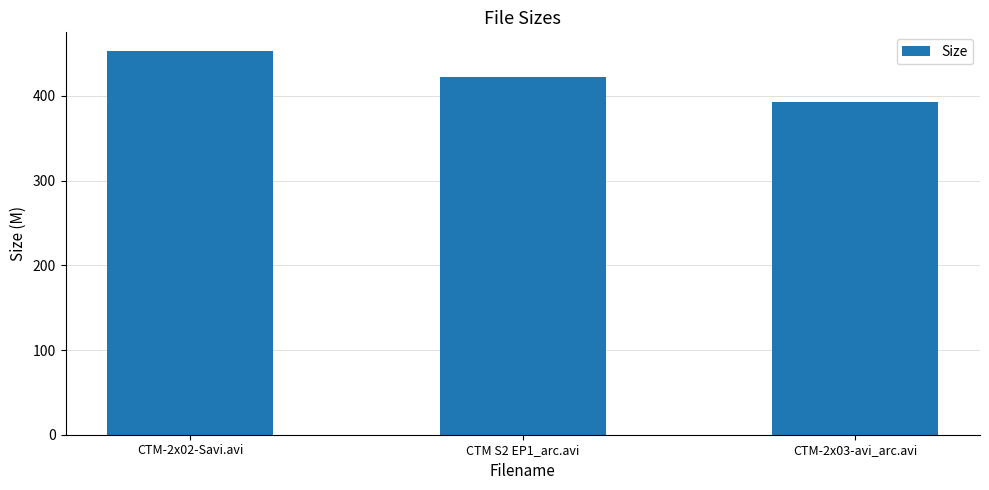

Count the number of data series in this chart.

1